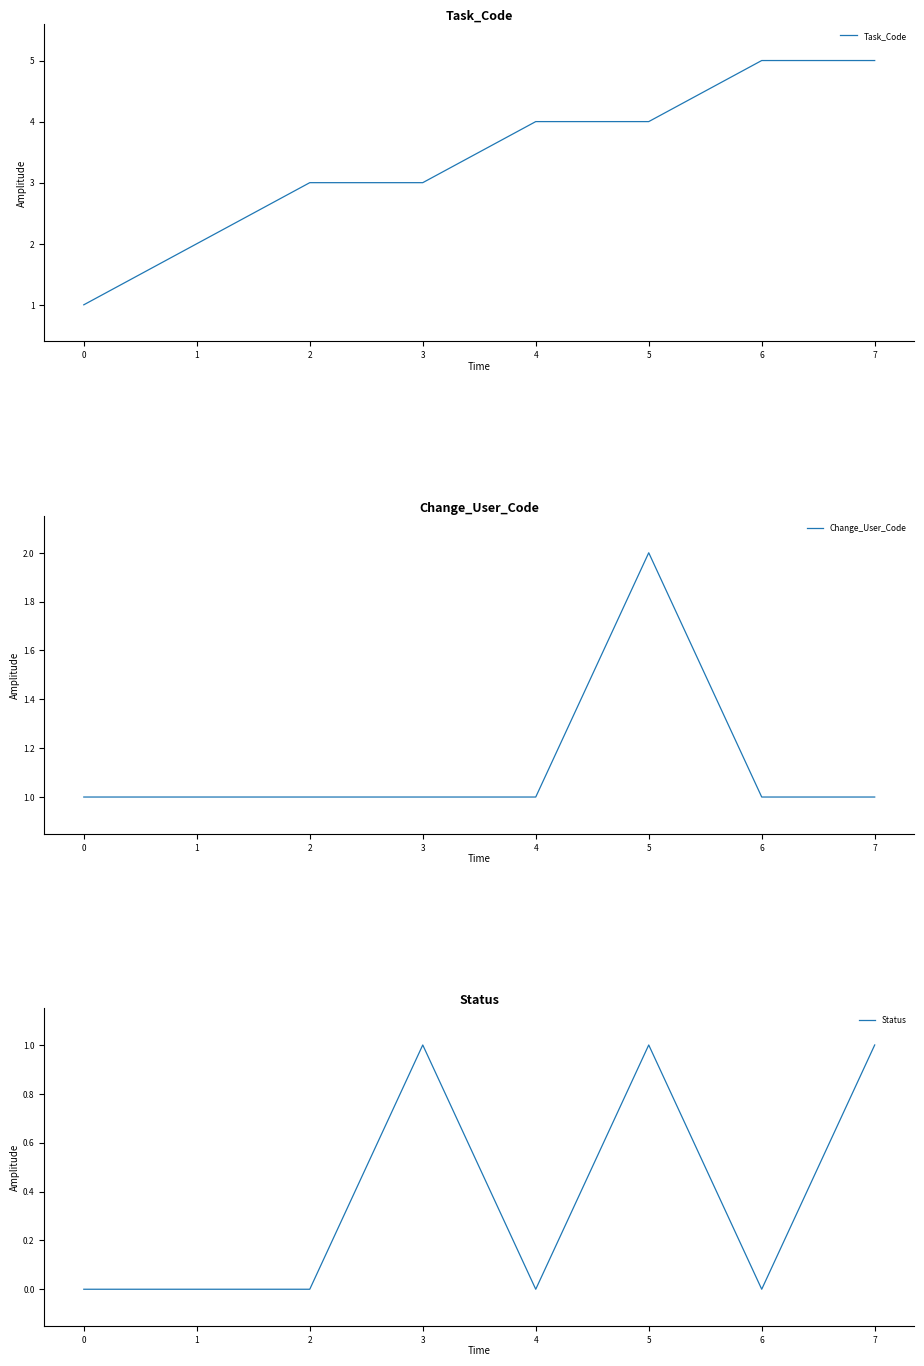

The value of Change_User_Code at 5 is 2. True or false?

True